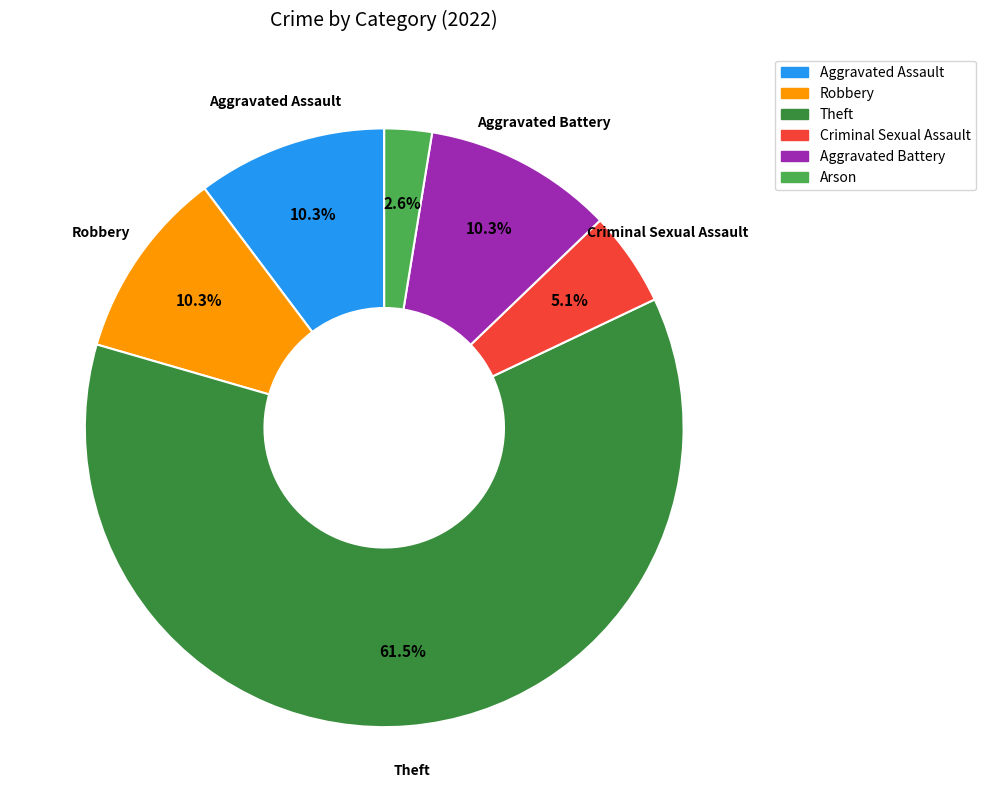

Is there any slice that represents more than half of the pie?

Yes